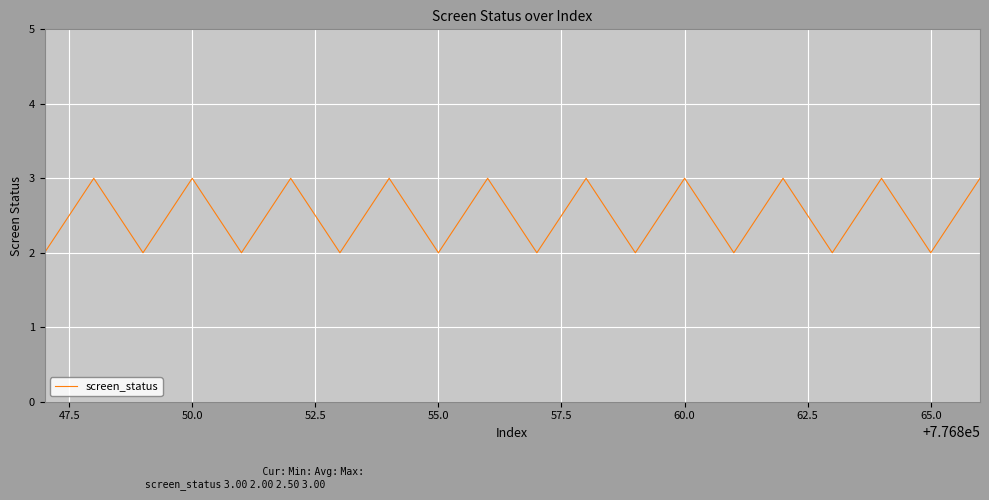

What is the greatest value displayed?

3